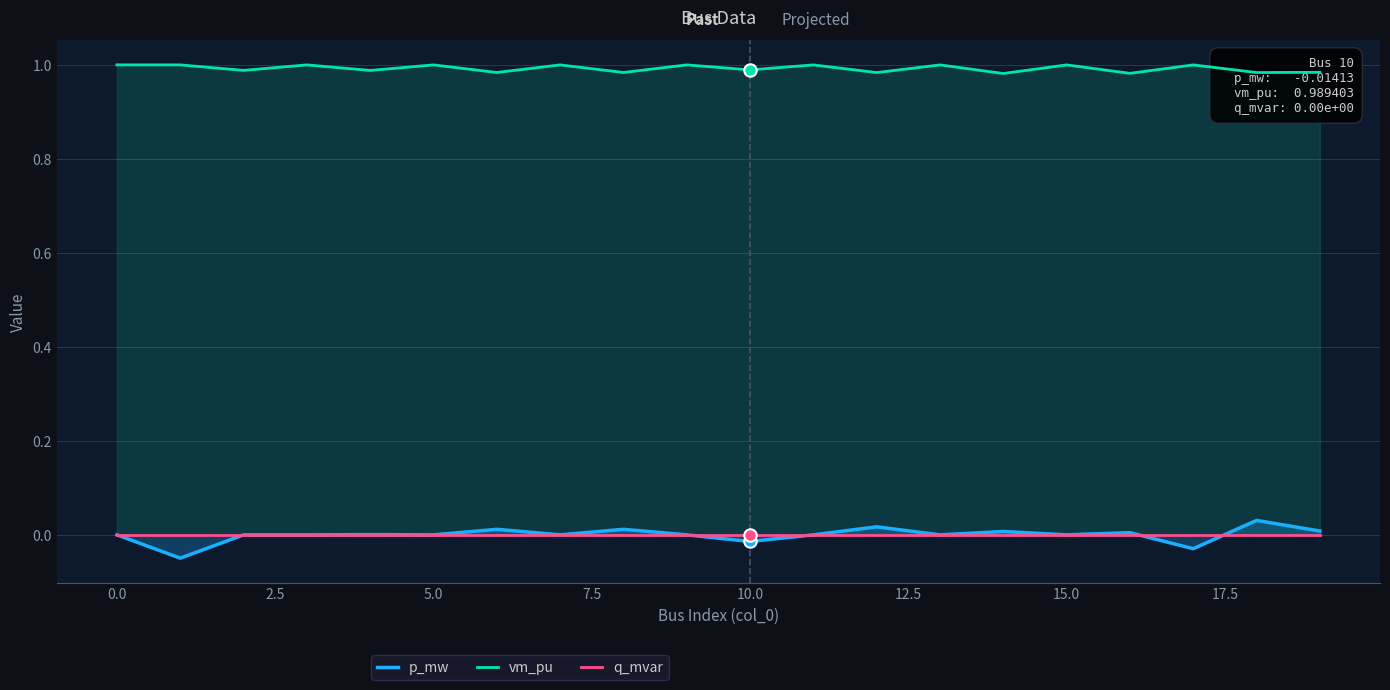

Which series contains the lowest Y value?

p_mw